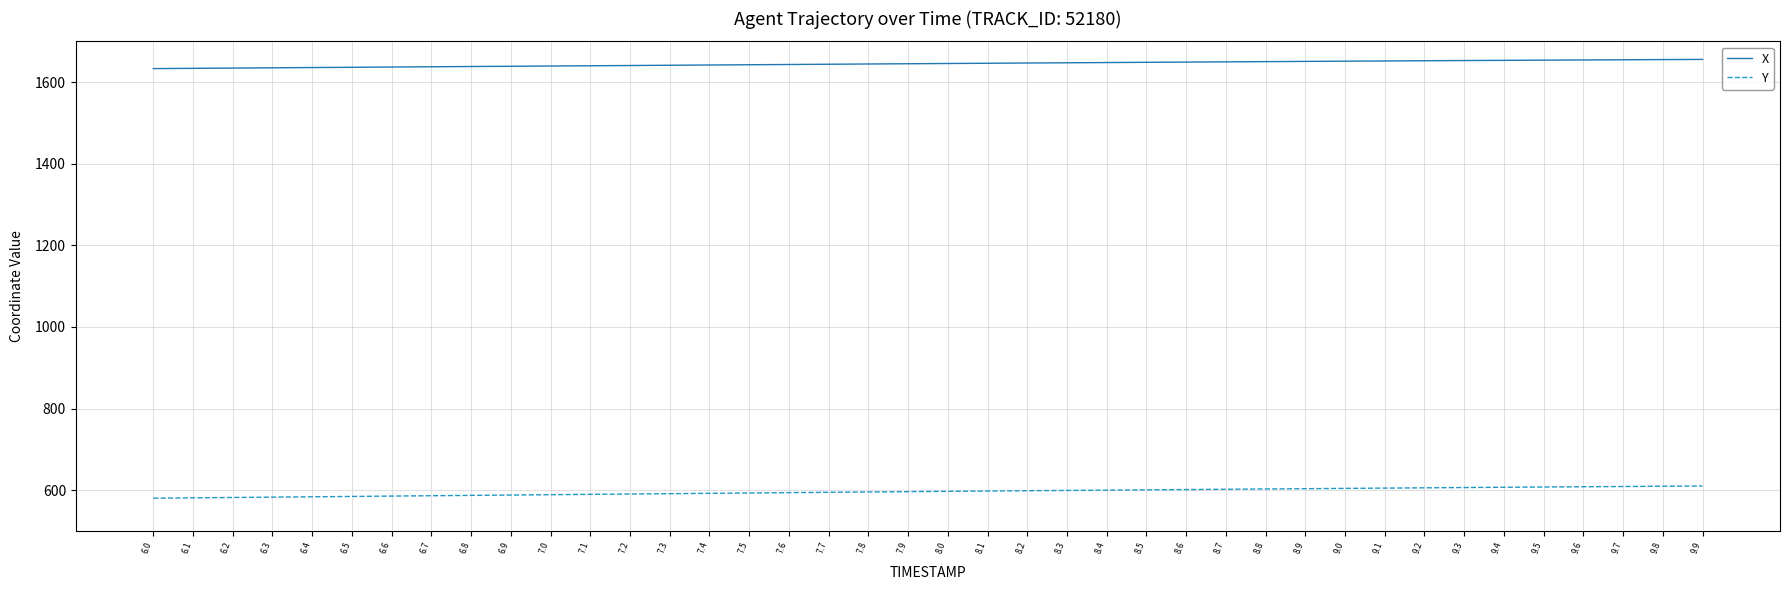

The value of X at 7.7 is 700.5. True or false?

False